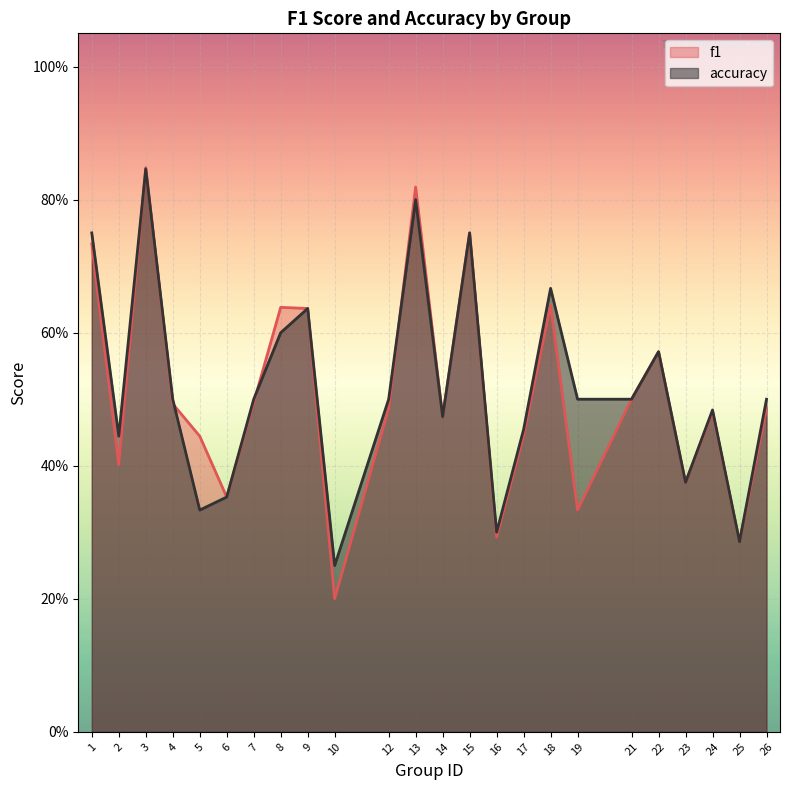

True or false: f1 has a value of 0.4 at 17.

True